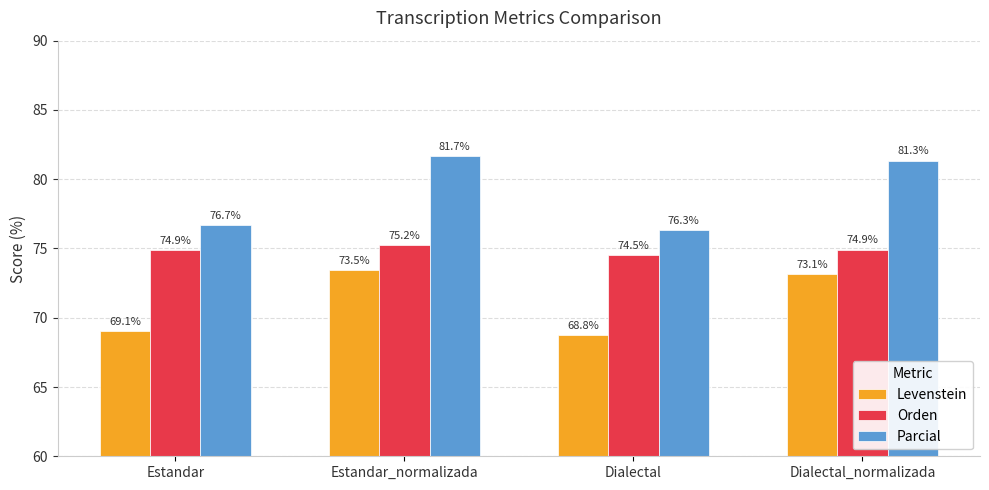

List the series in order of their overall mean, lowest first.

Levenstein, Orden, Parcial